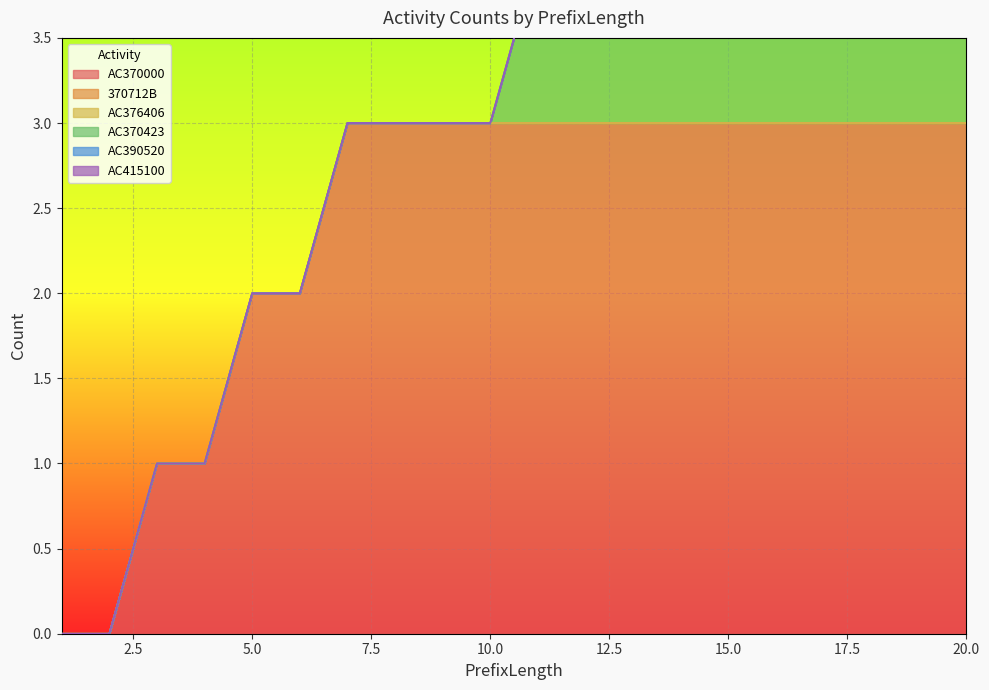

Rank the series at 2 from highest to lowest value.

AC370000, 370712B, AC376406, AC370423, AC390520, AC415100